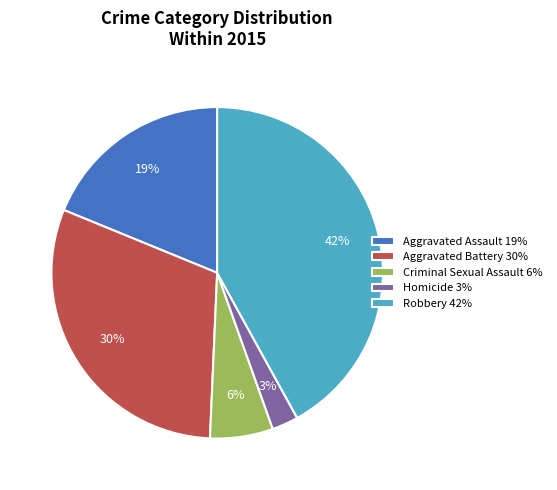

Between Aggravated Battery 30% and Criminal Sexual Assault 6%, which is larger?

Aggravated Battery 30%